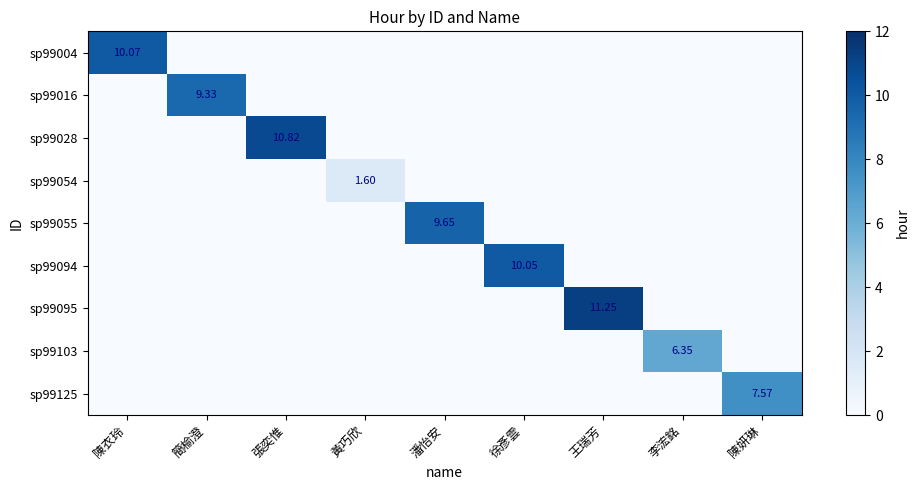

What is the sum of all sp99103 values?

6.3